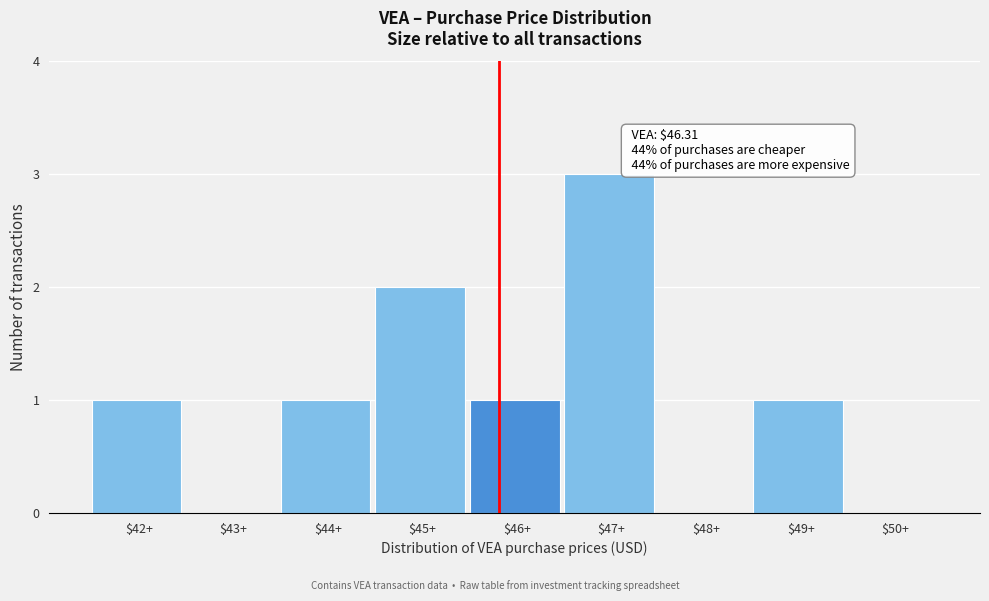

What is the maximum value shown in the chart?

3